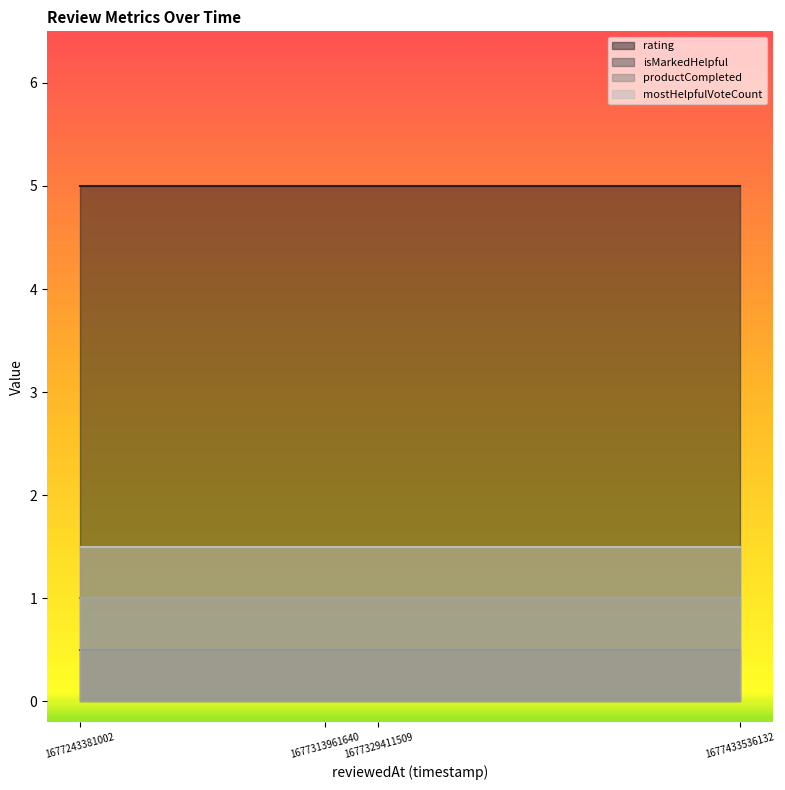

What are all the series names shown in the legend?

rating, isMarkedHelpful, productCompleted, mostHelpfulVoteCount